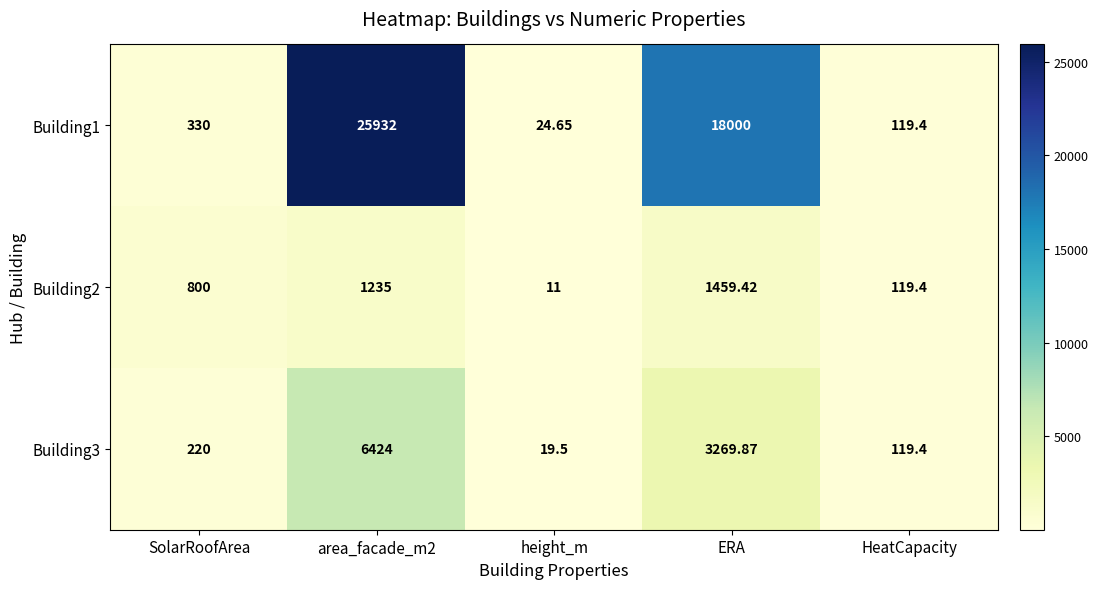

At which label does Building2 reach its peak?

ERA